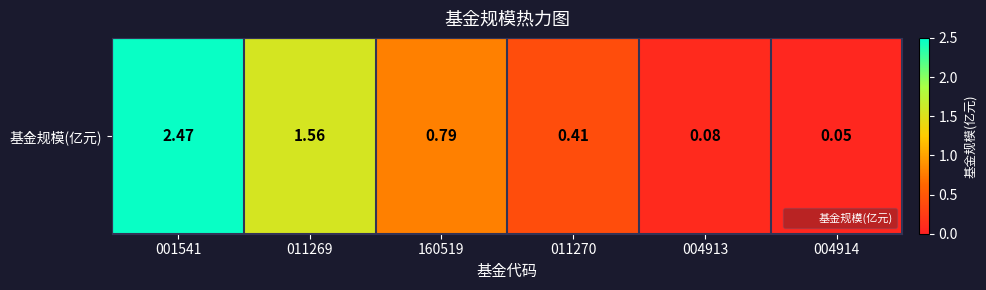

At which label is the value closest to 1?

160519